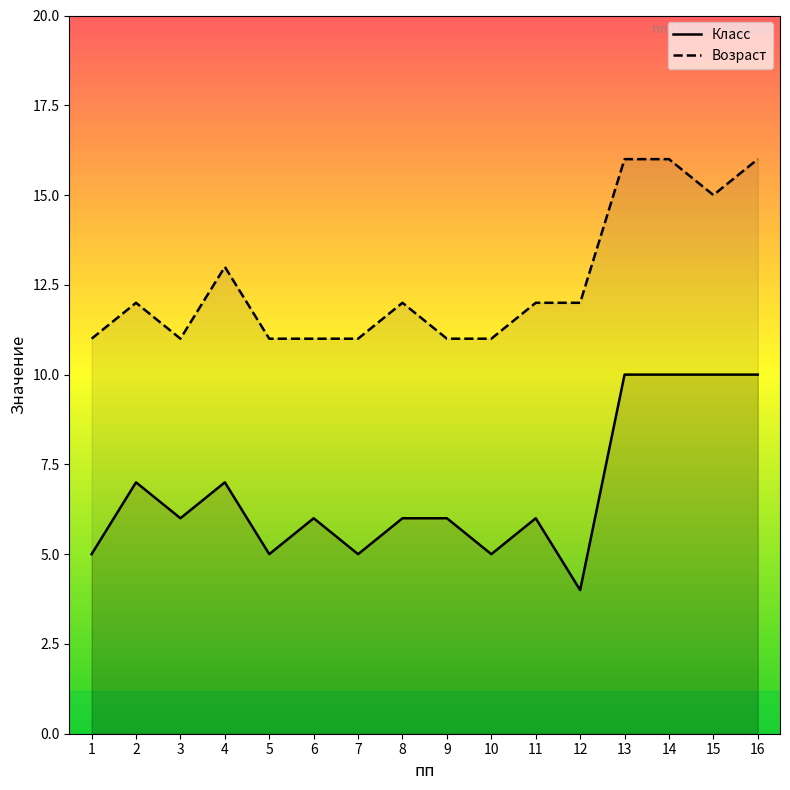

Where is Возраст nearest to the value 13?

4